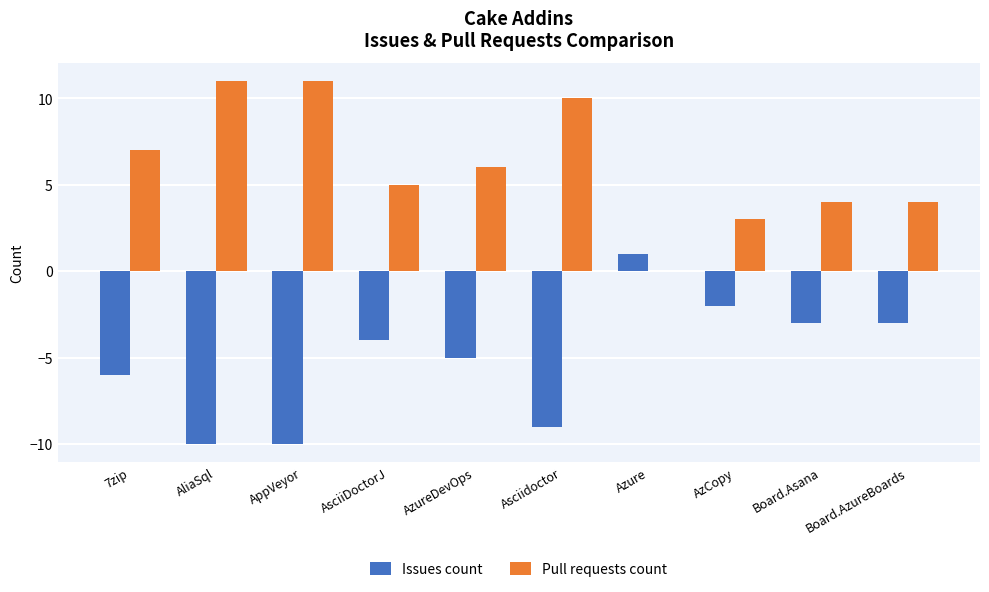

The value of Issues count at Asciidoctor is -5. True or false?

False